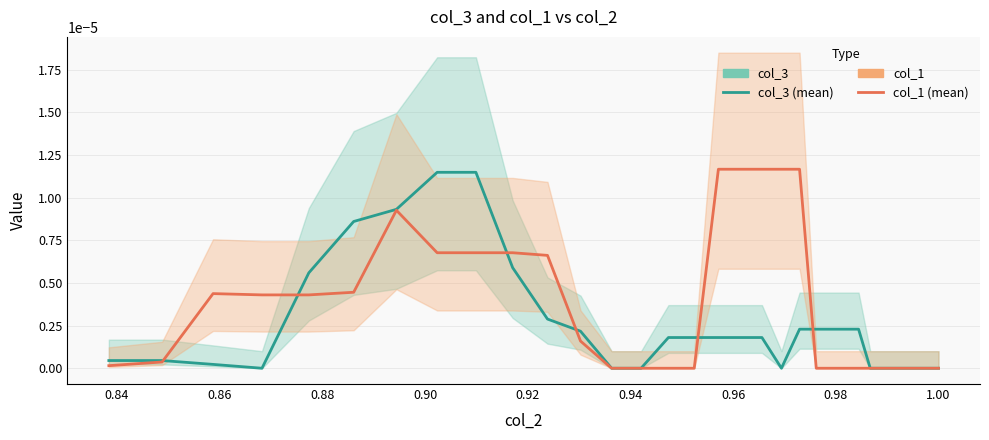

How many interior local peaks does the col_3 (mean) series have?

2